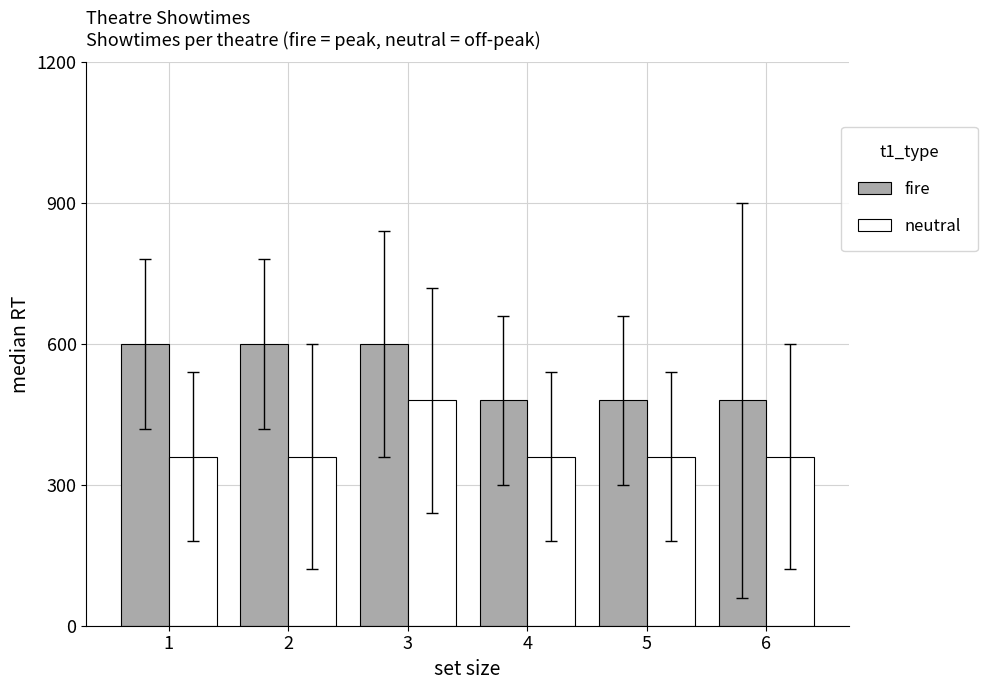

What is the smallest value displayed?

360